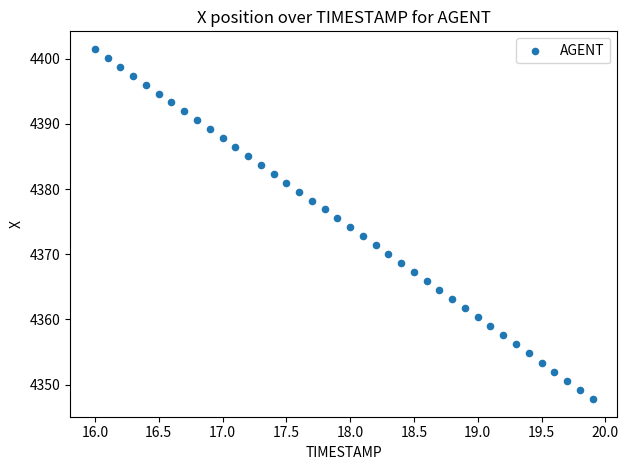

What is the range of X values (max minus min)?

3.9